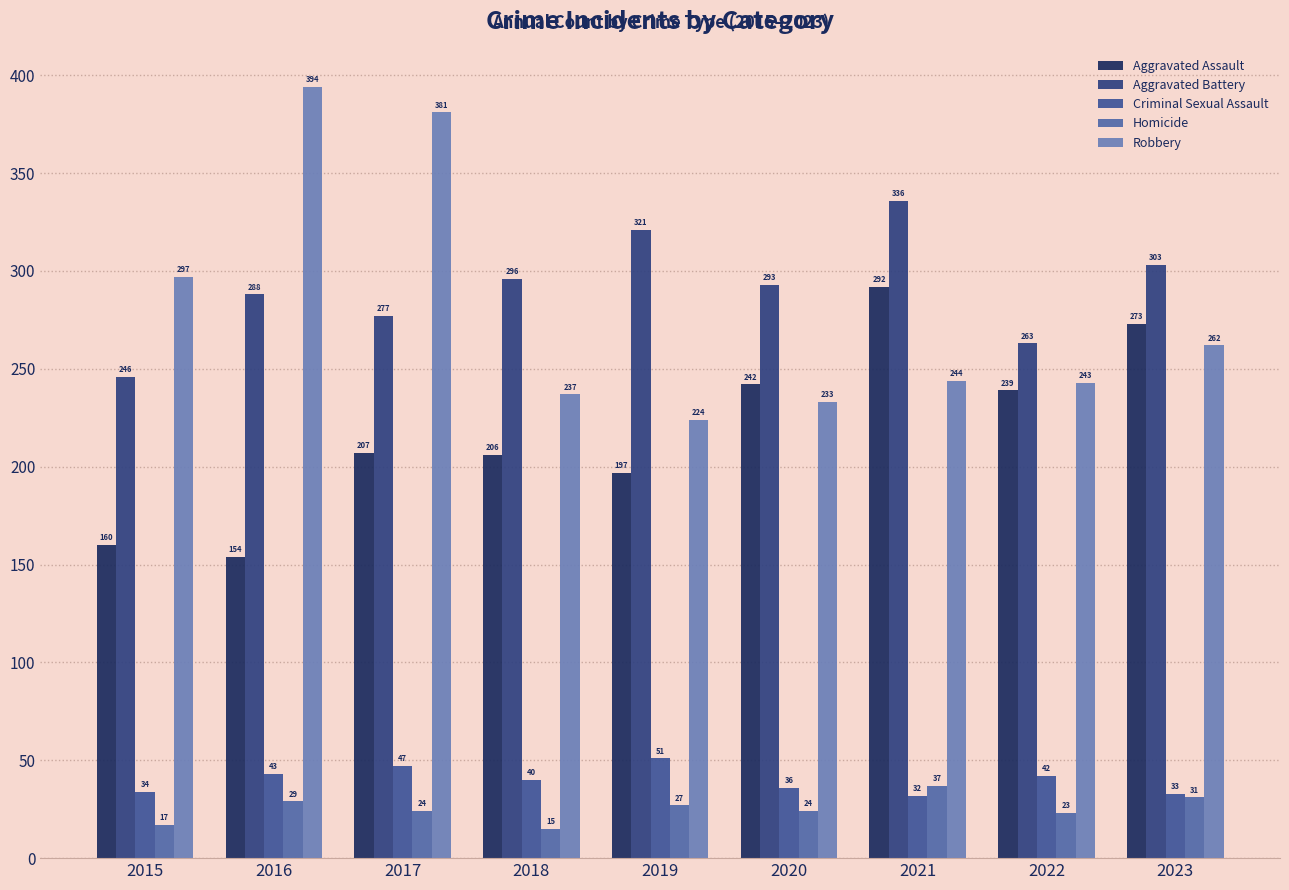

The value of Aggravated Battery at 2017 is 178. True or false?

False